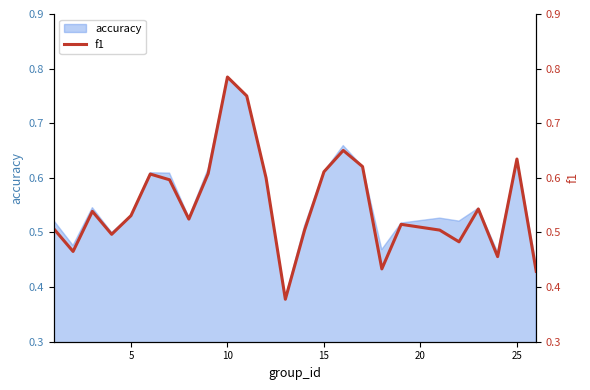

Which category has the highest value in the accuracy series?

10